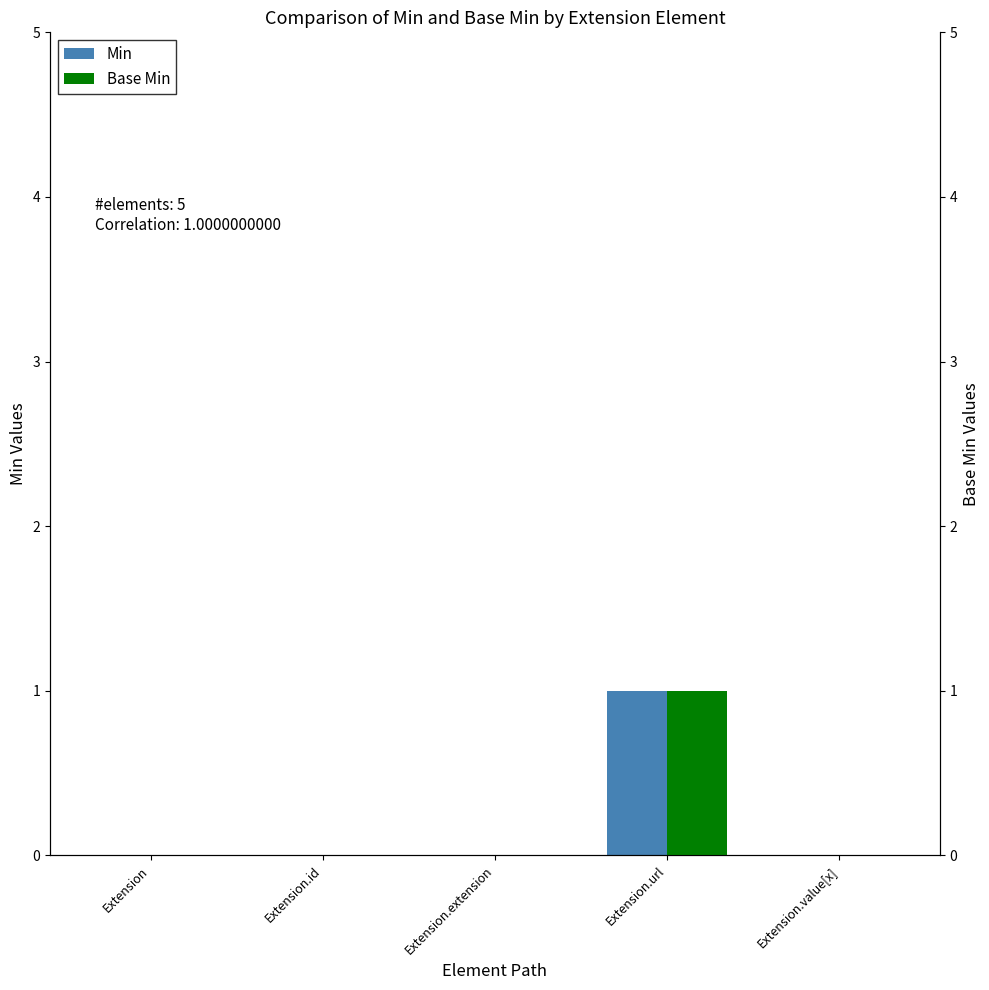

How many categories are shown in the chart?

5